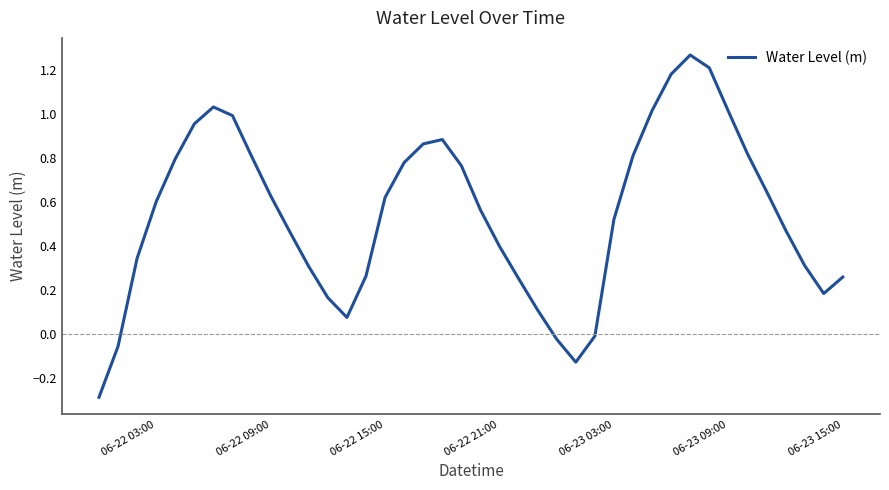

What is the difference between the maximum and minimum values?

1.6